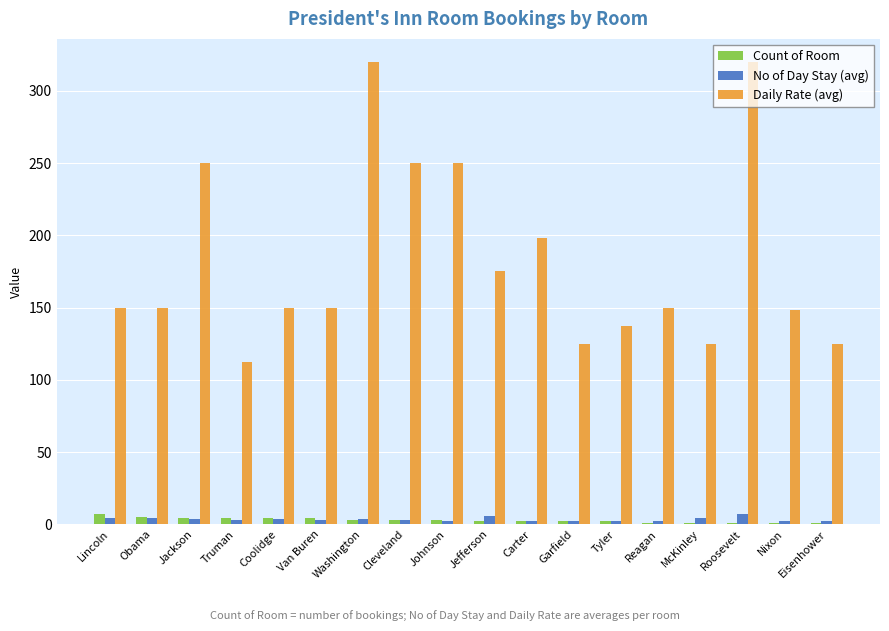

Is it true that Daily Rate (avg) equals 107.9 at Washington?

False